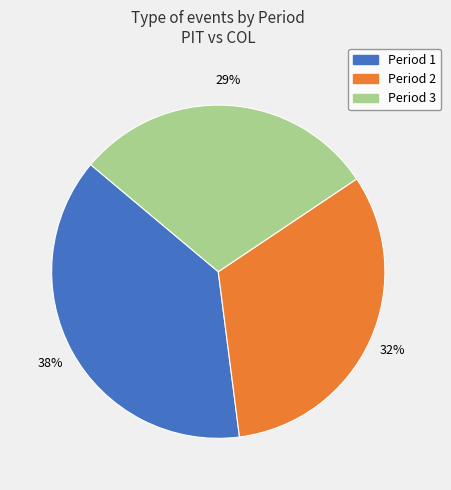

Is there any slice that represents more than half of the pie?

No